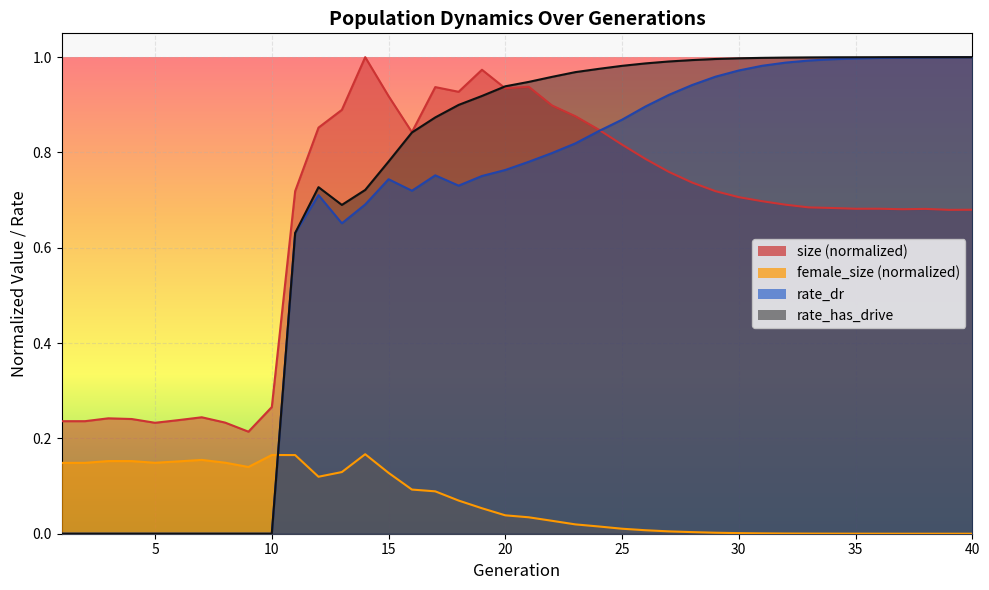

True or false: rate_has_drive and rate_dr intersect in this chart.

False